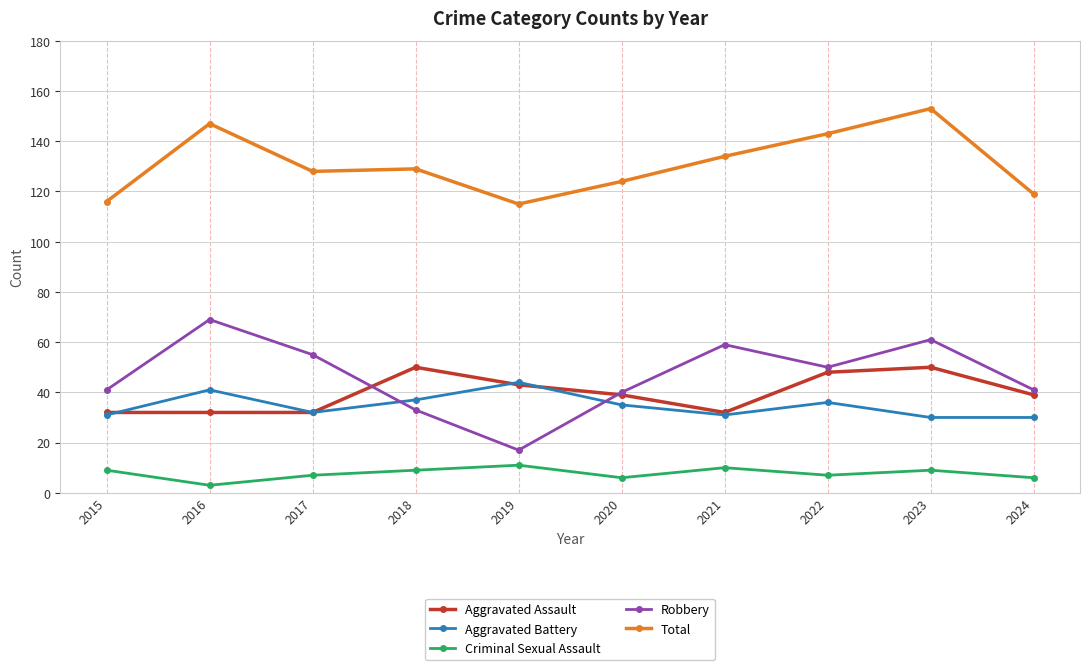

What is the spread (max minus min) of values at 2021?

124